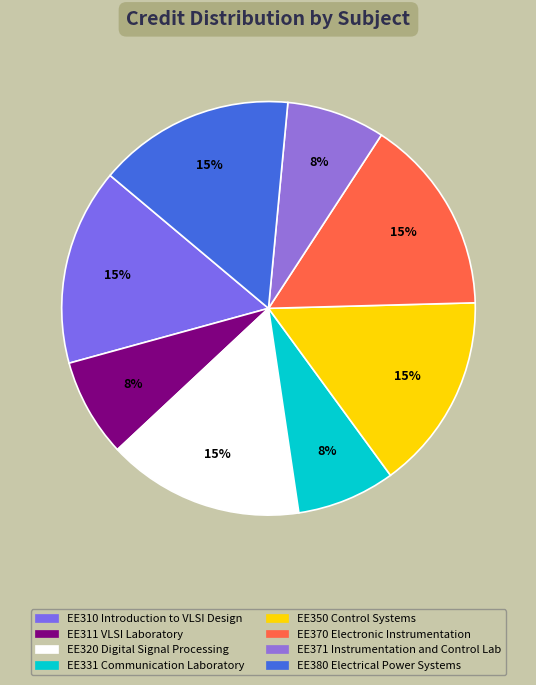

Is it true that EE331 Communication Laboratory is 8% of the pie?

True